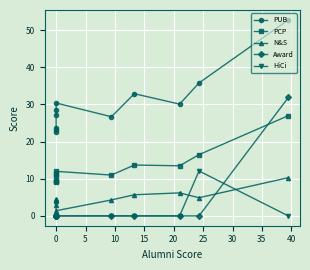

Which series has the largest range (max minus min)?

Award